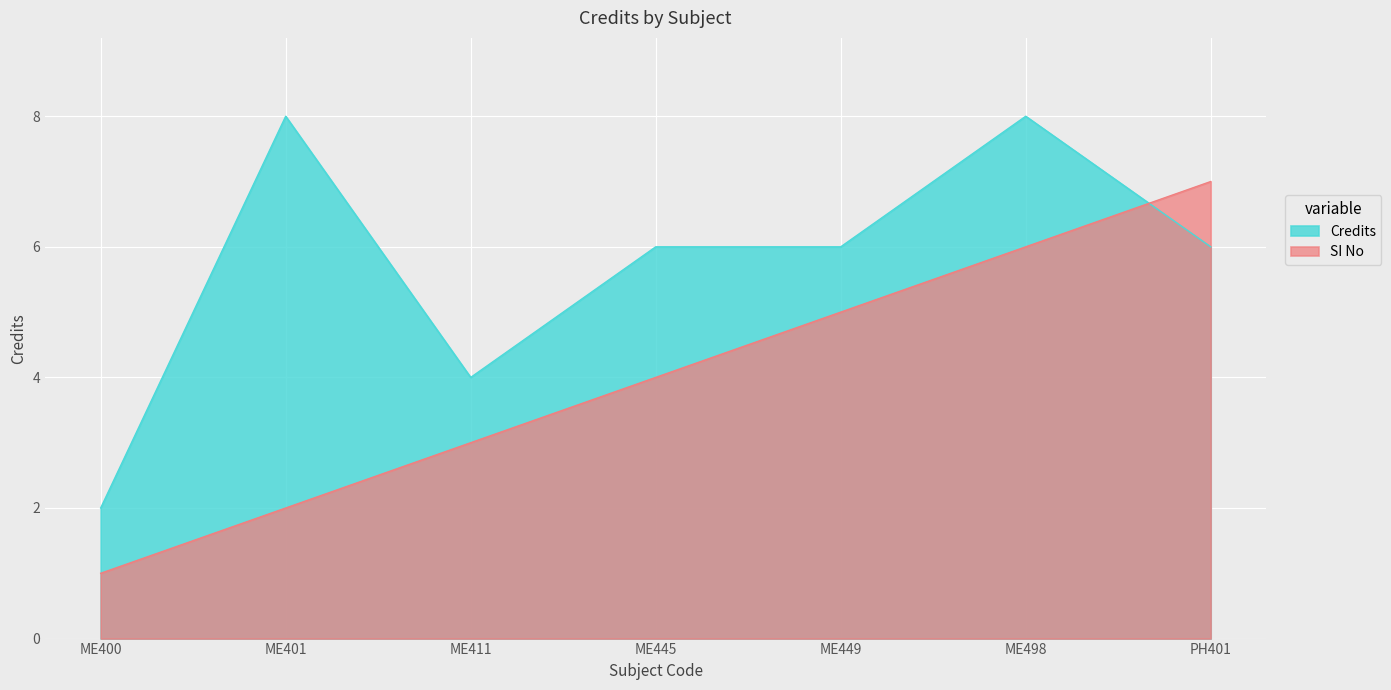

What is the highest value of the Credits series?

8